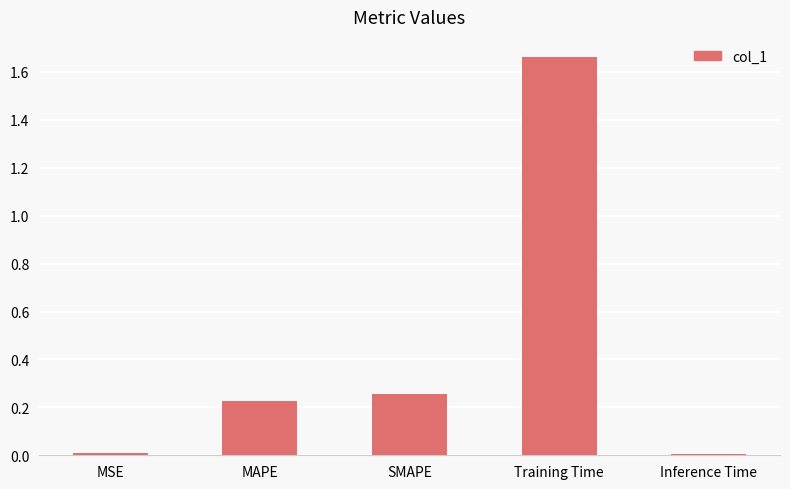

Which category has the highest value across all series?

Training Time